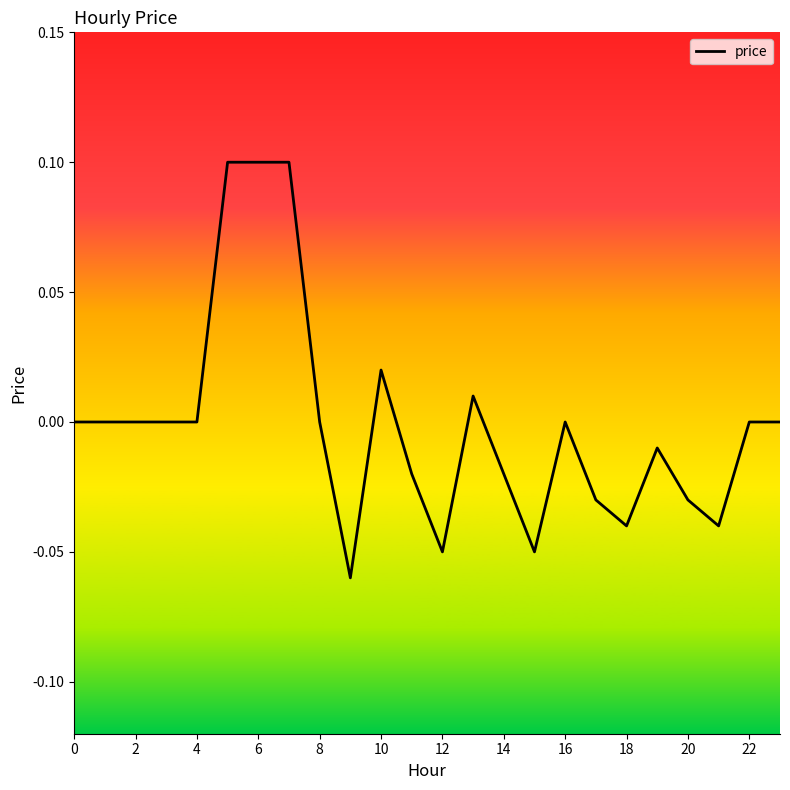

How many points are higher than both their immediate neighbors (excluding endpoints)?

4